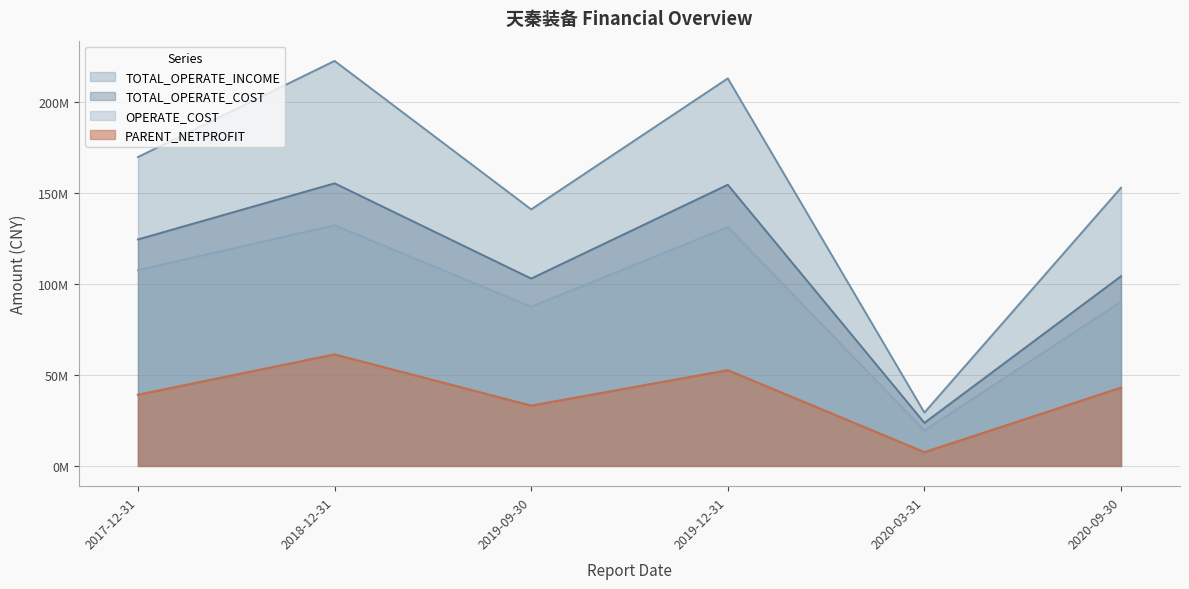

How many lines are shown in the chart?

4